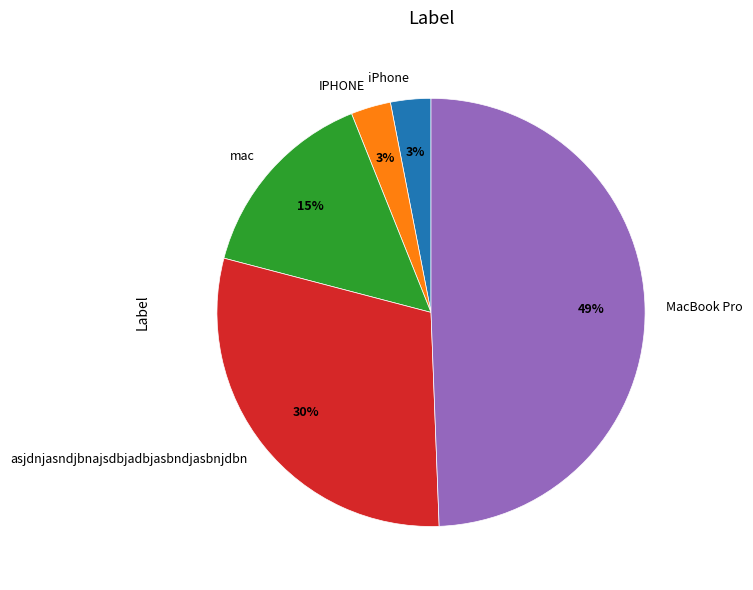

What is the largest slice in the pie chart?

MacBook Pro